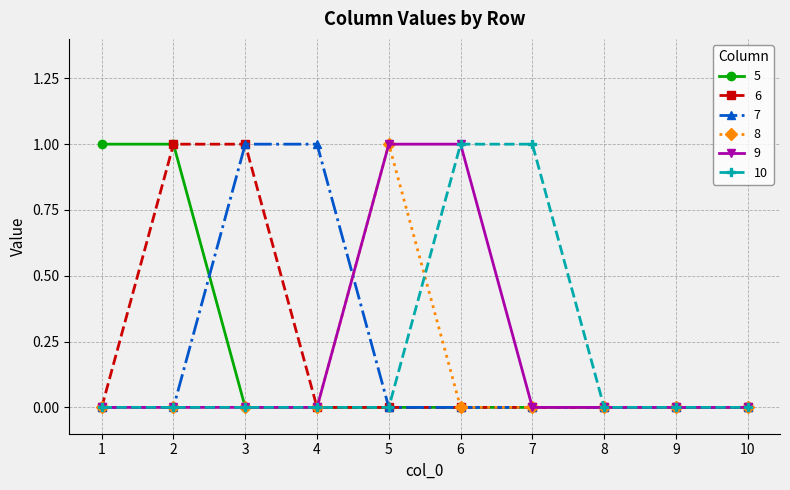

Between which two adjacent categories do 5 and 7 first intersect?

2 and 3